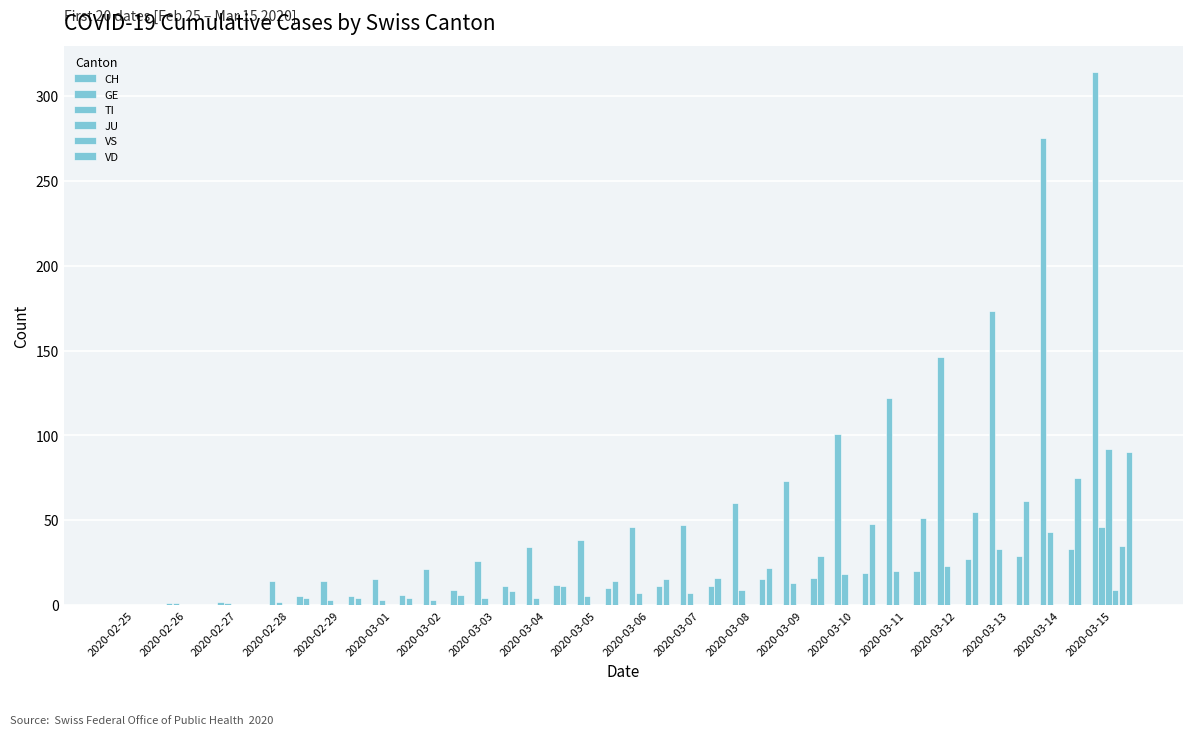

Are the bars grouped side by side (vs. stacked)?

Yes